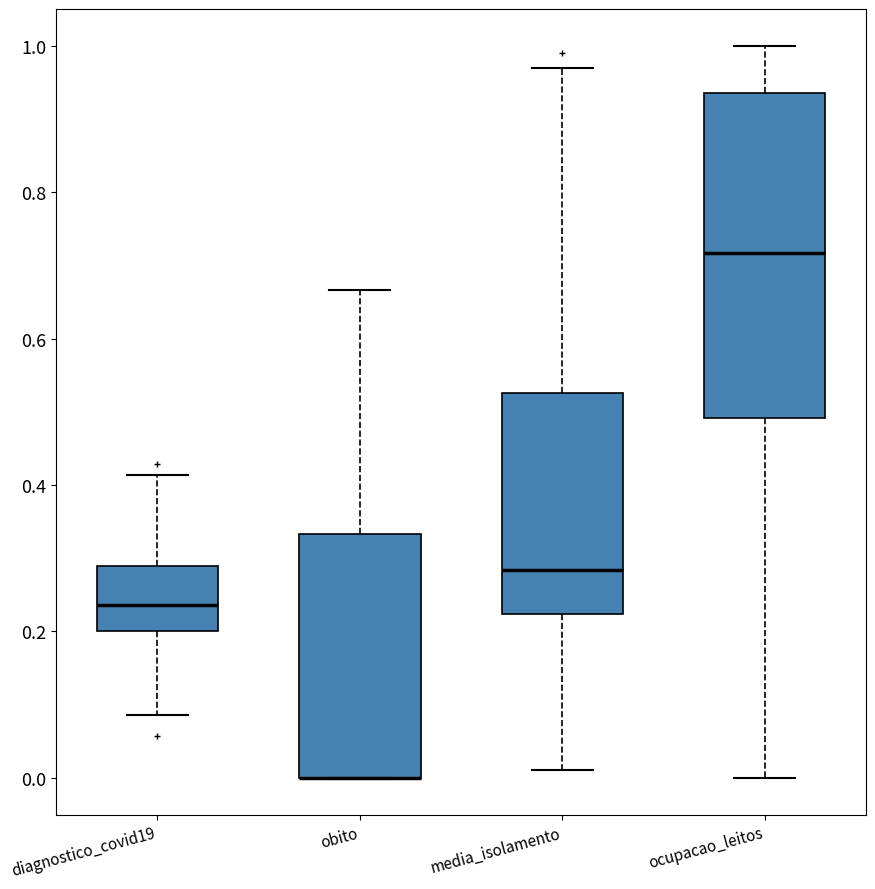

Reading left to right, read every box against the y-axis: the position of its median line, the range the box covers, and the ends of its whiskers. The values are not printed on the chart, so give them approximately, as read against the axis.

diagnostico_covid19: median 0.24, box 0.20 to 0.28, whiskers 0.08 to 0.42
obito: median 0.00 (drawn on the box's lower edge), box 0.00 to 0.34, whiskers 0.00 to 0.66
media_isolamento: median 0.28, box 0.22 to 0.52, whiskers 0.02 to 0.96
ocupacao_leitos: median 0.72, box 0.50 to 0.94, whiskers 0.00 to 1.00